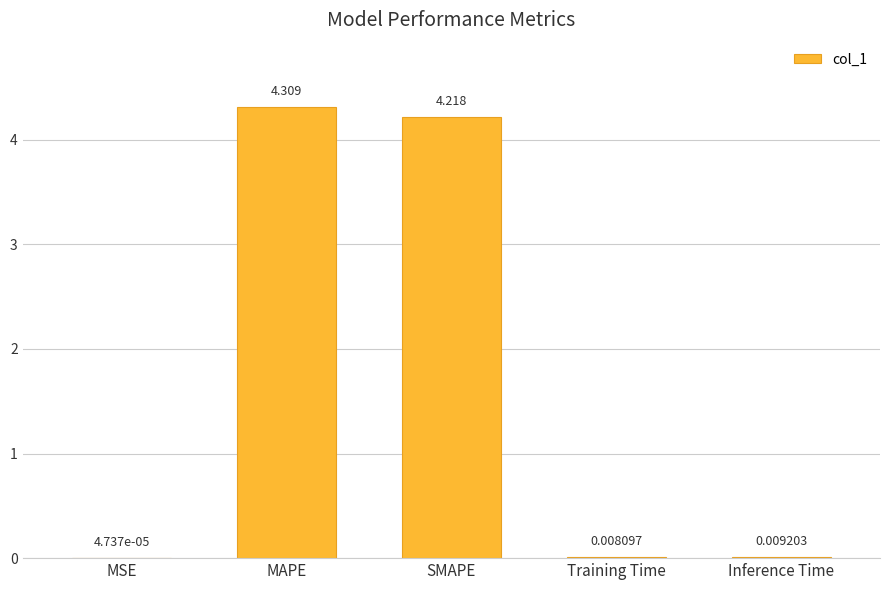

Between SMAPE and MSE, which is larger?

SMAPE